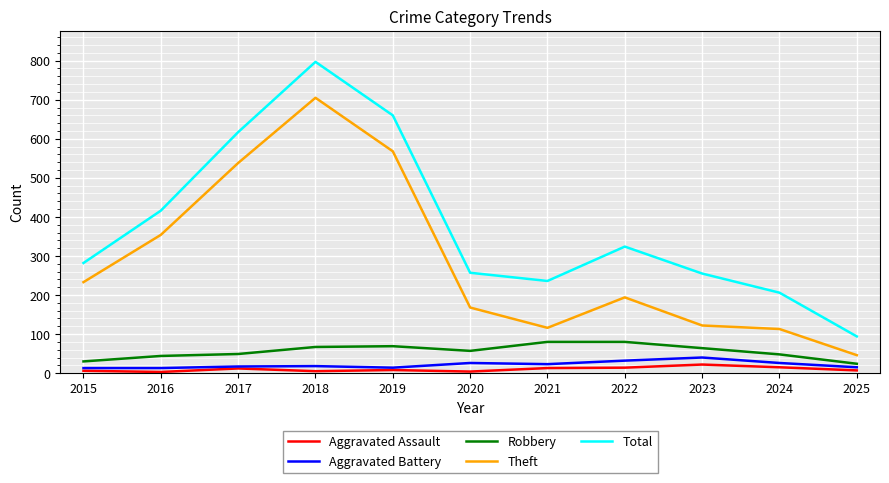

Which series has the largest total across all categories?

Total